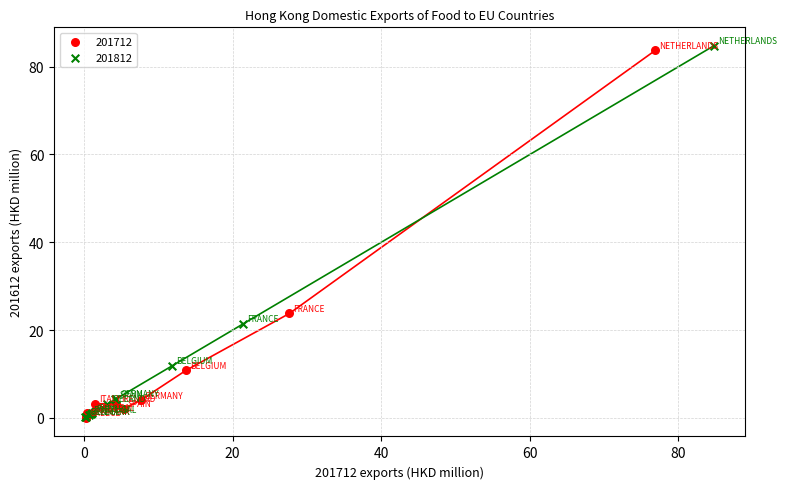

Which series has the largest Y range (max minus min)?

201812